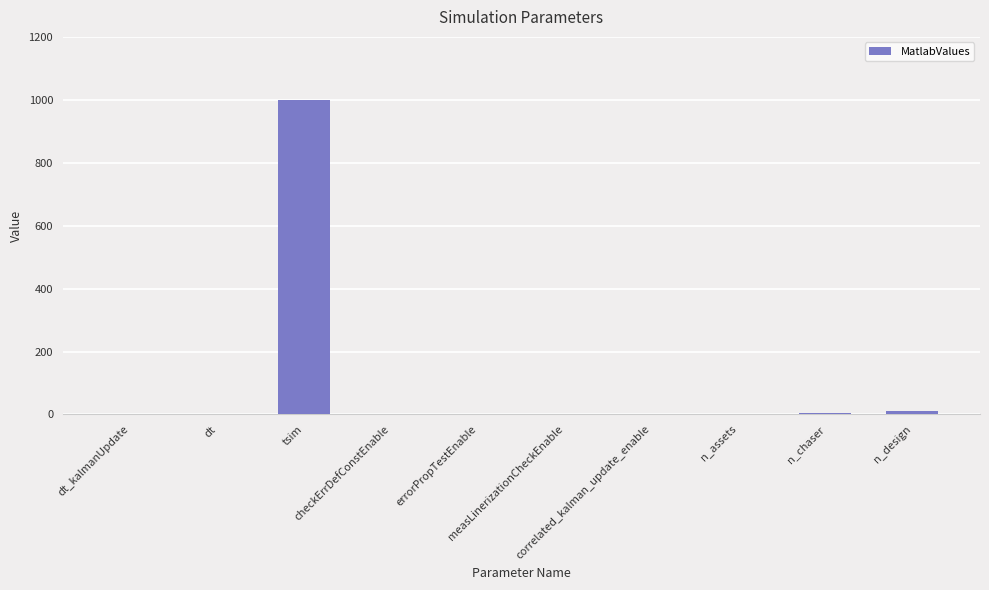

Does the chart contain stacked bars?

No